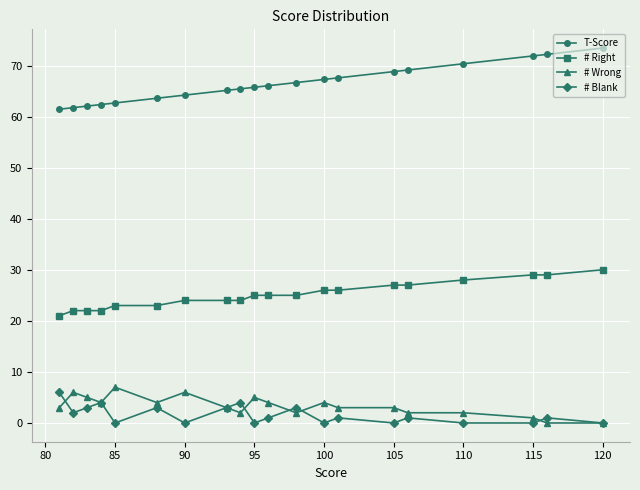

What is the greatest value displayed?

73.4